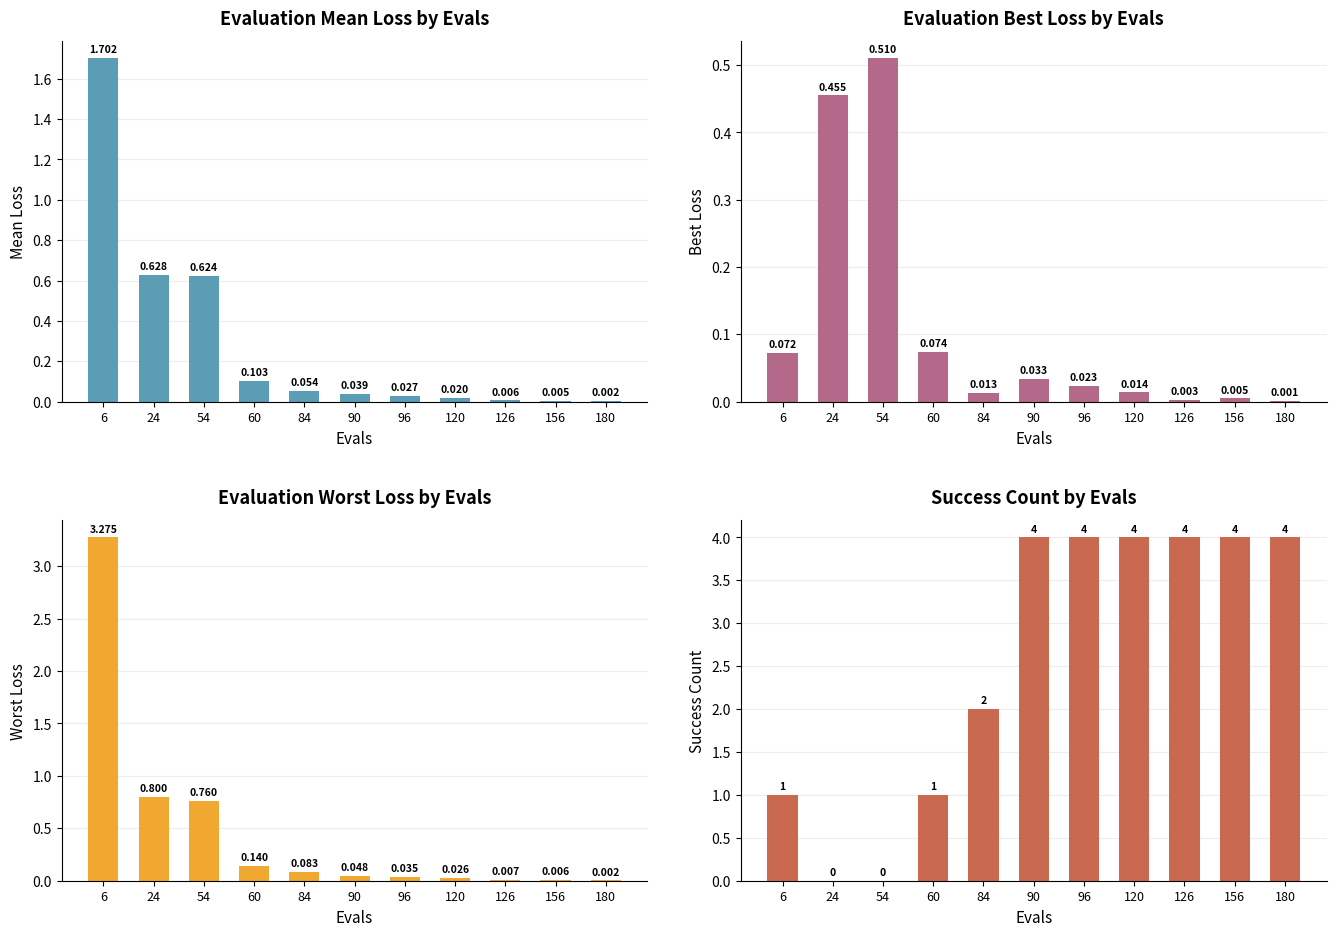

Does the chart contain any negative values?

No